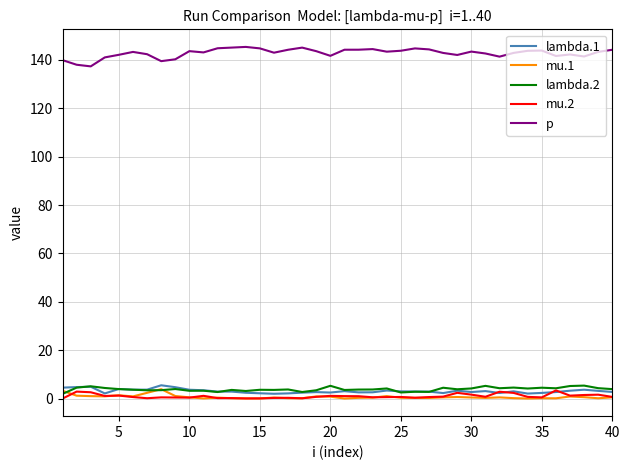

What is the highest value of the mu.2 series?

3.4